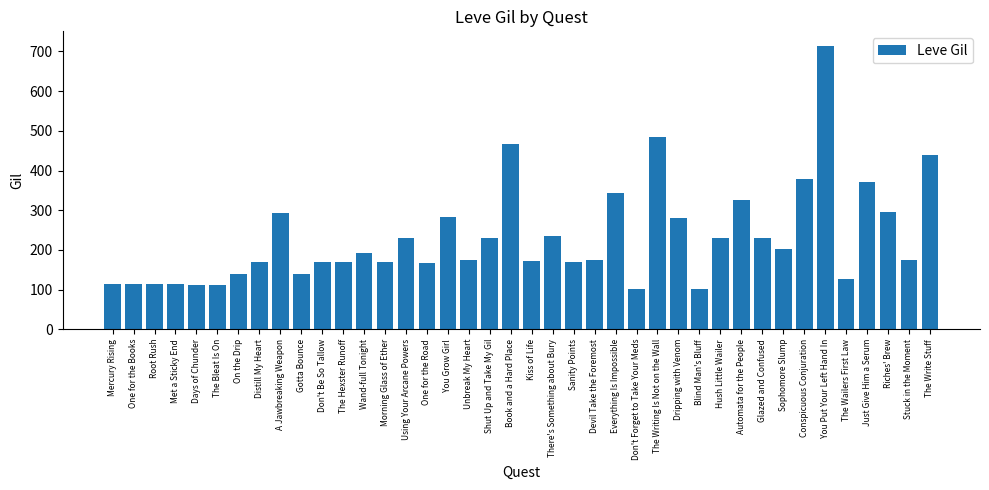

How many series are shown in this chart?

1